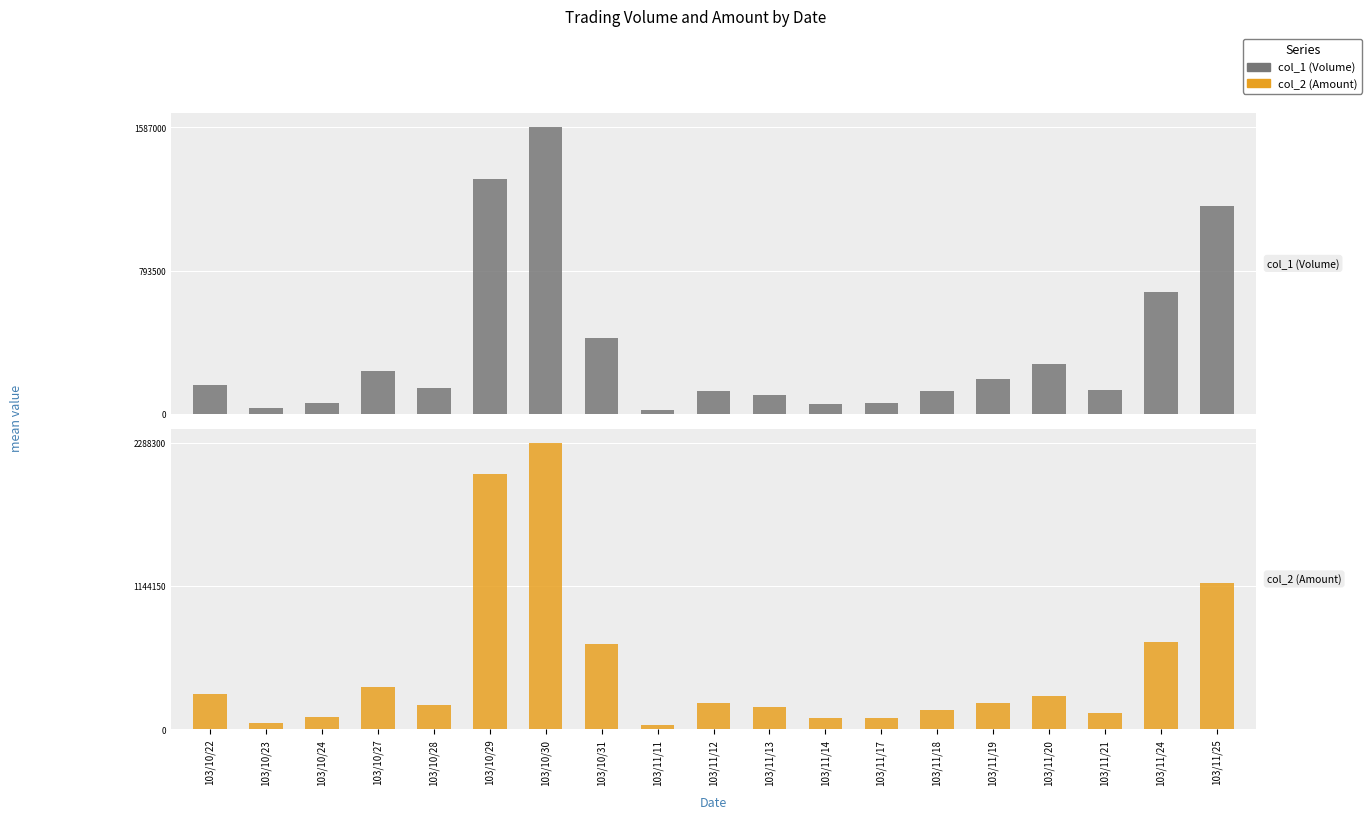

Is the value of col_1 (Volume) at 103/10/29 greater than the value of col_2 (Amount) at 103/10/30?

No